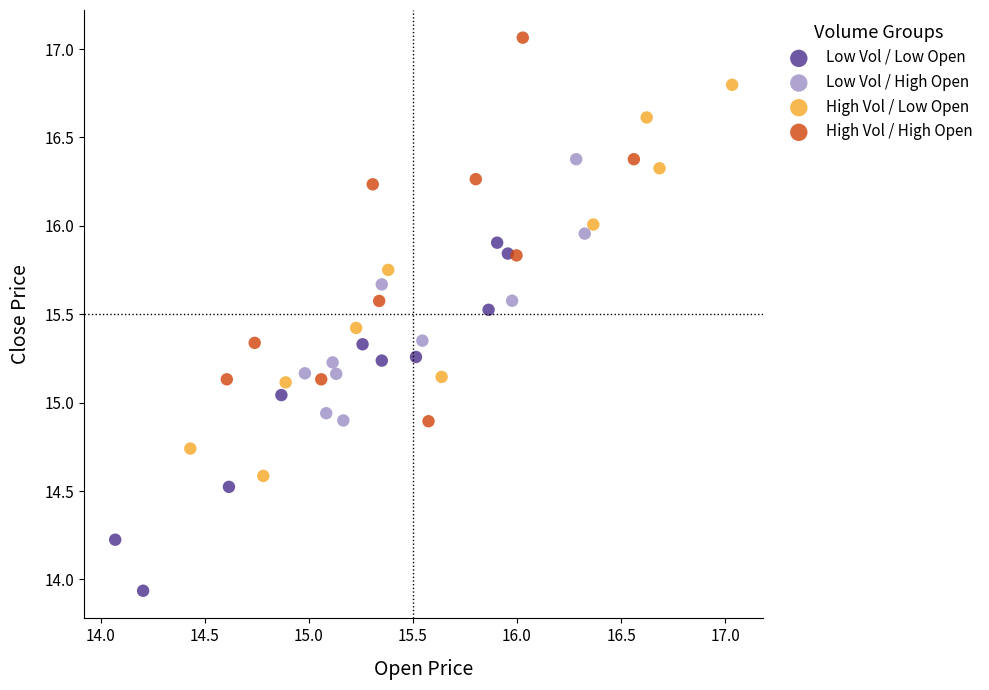

Which series contains the highest Y value?

High Vol / High Open